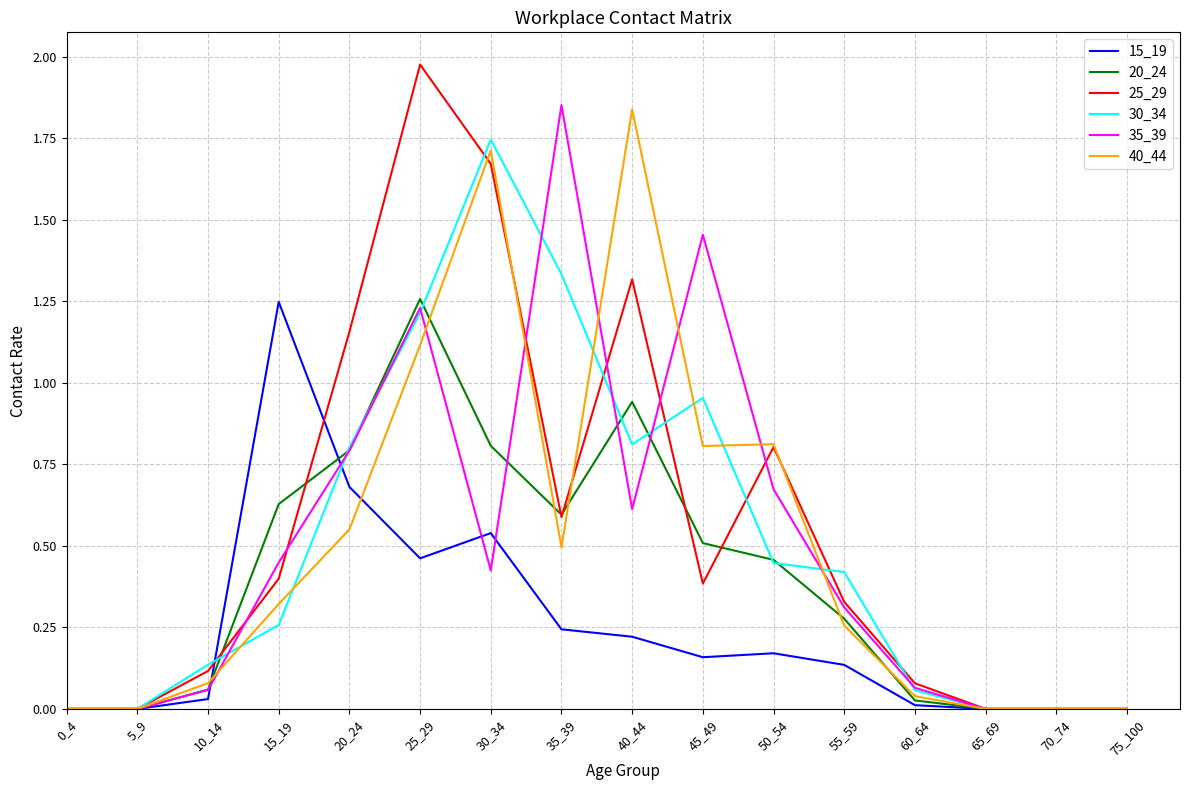

How many lines are shown in the chart?

6